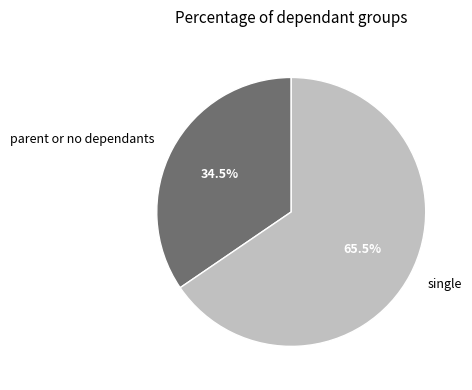

Between single and parent or no dependants, which is larger?

single